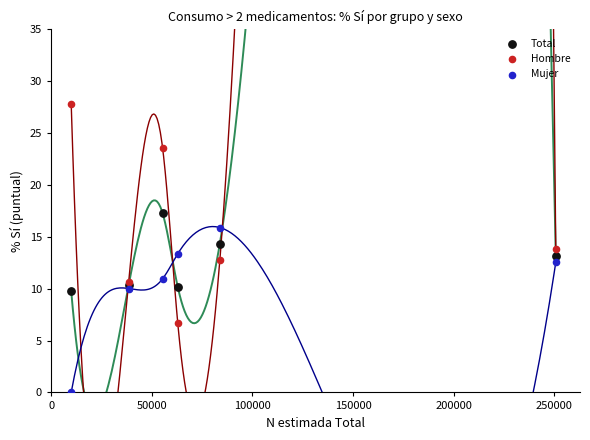

Which series contains the highest Y value?

Hombre